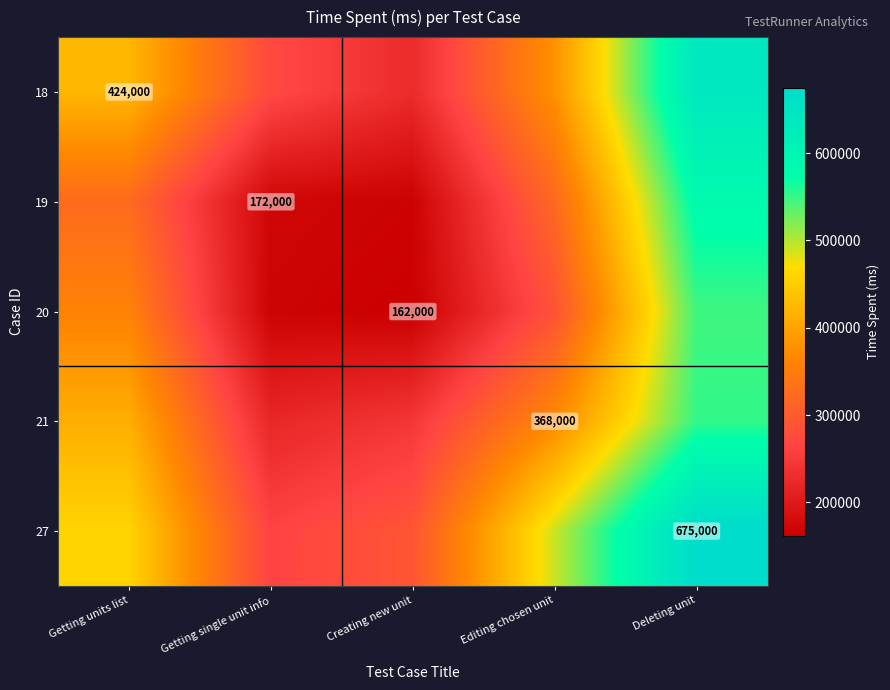

What is the approximate value of 20 at Creating new unit?

162000.0